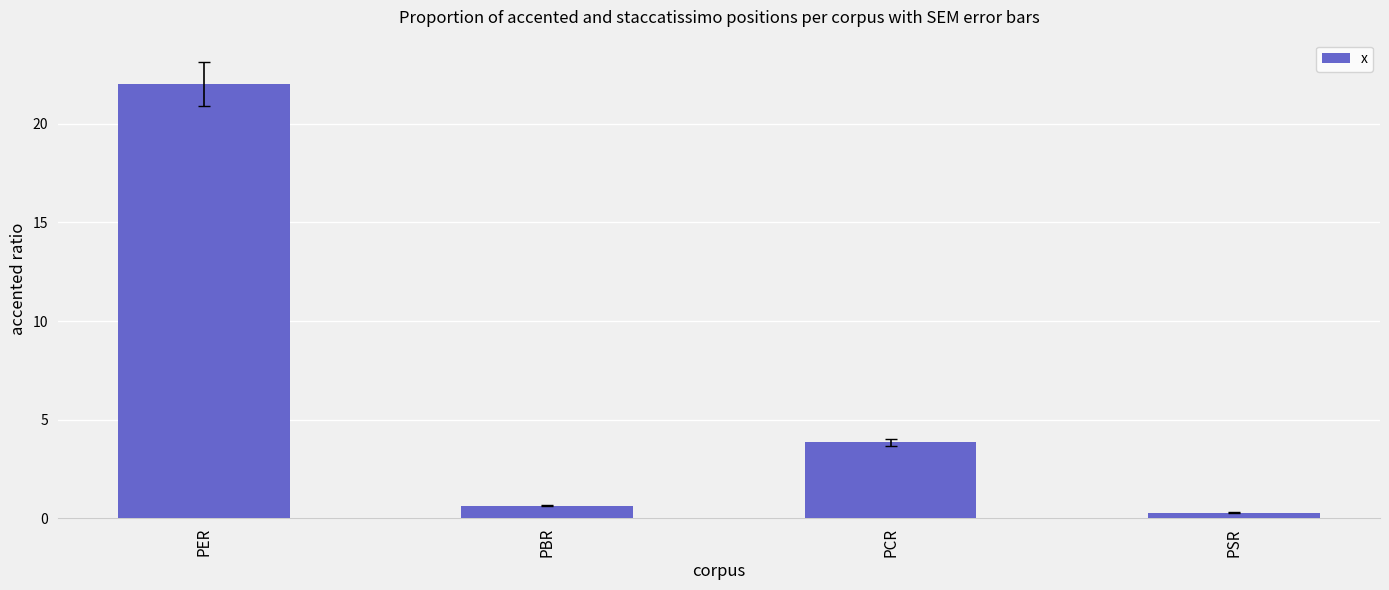

How many distinct data groups are displayed?

1